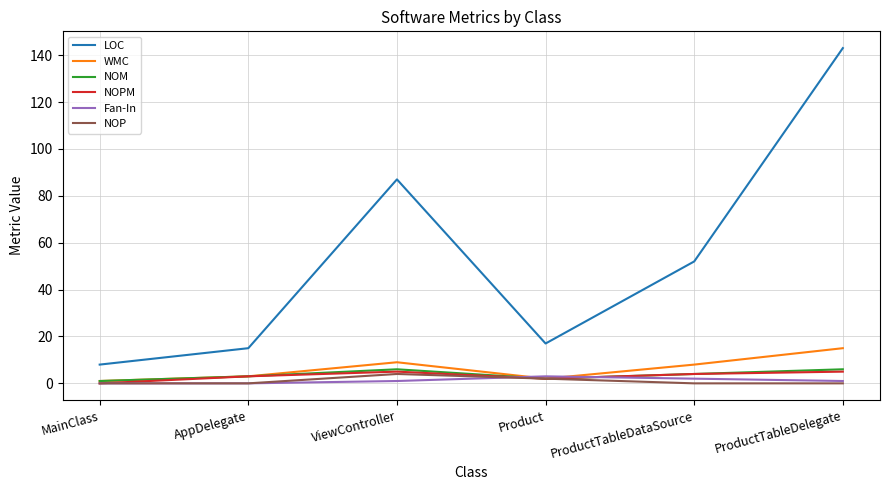

True or false: NOM and LOC cross at least once.

False